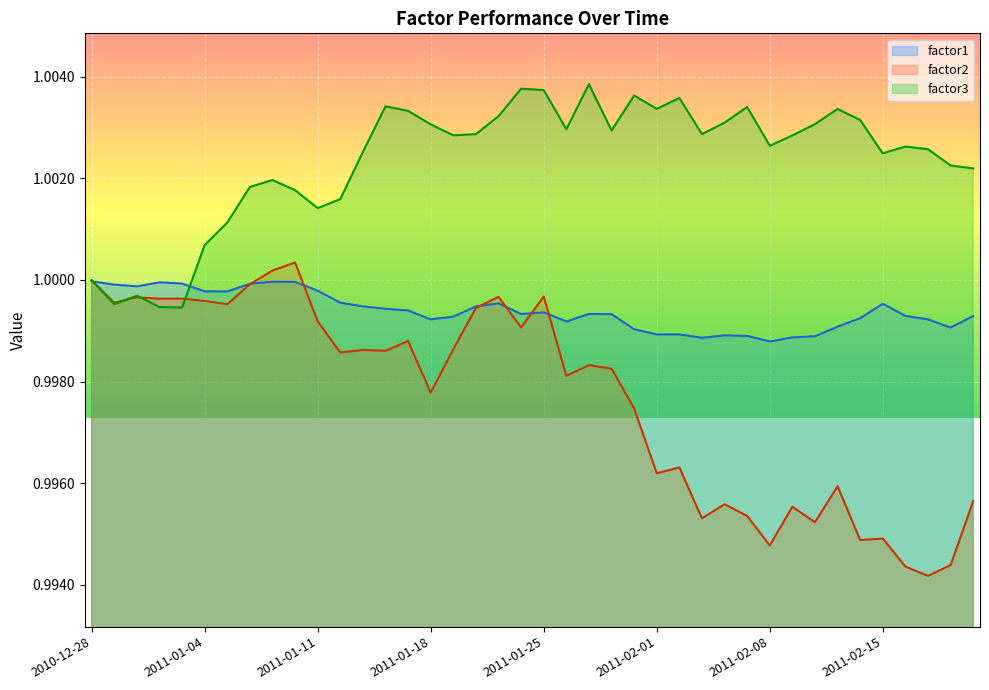

Read the factor2 value at 2011-01-07.

1.0